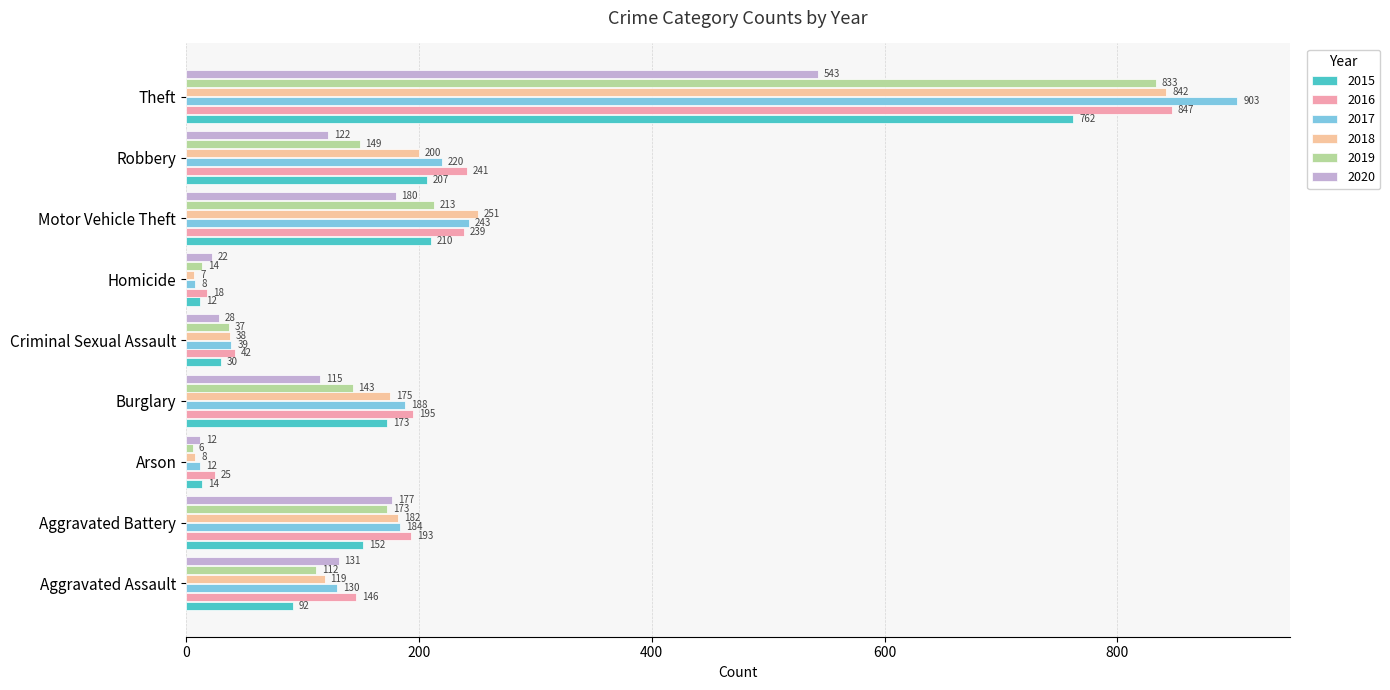

What is the maximum value for 2020?

543